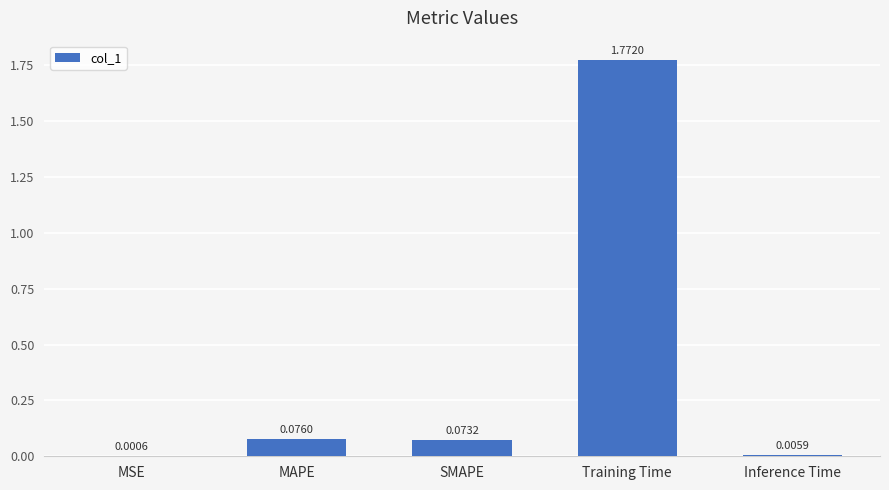

What is the change in value from MSE to MAPE?

+0.1